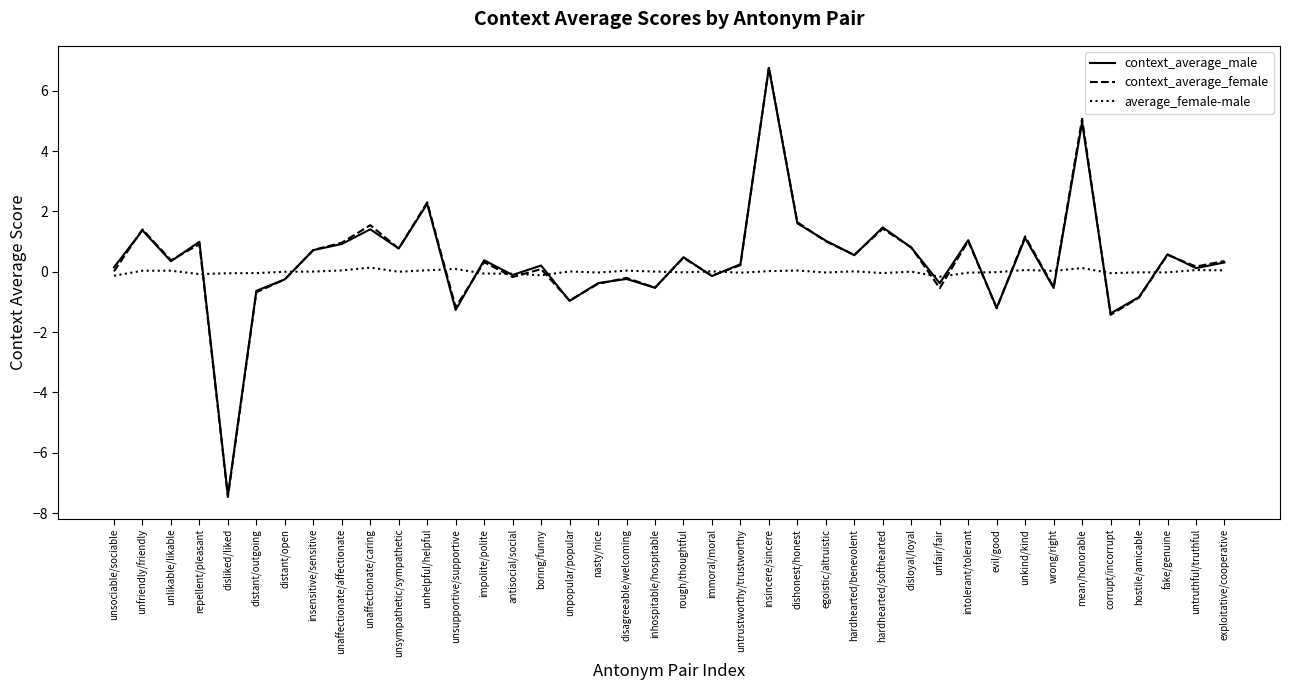

The context_average_male series shows -1.2 at evil/good. True or false?

True